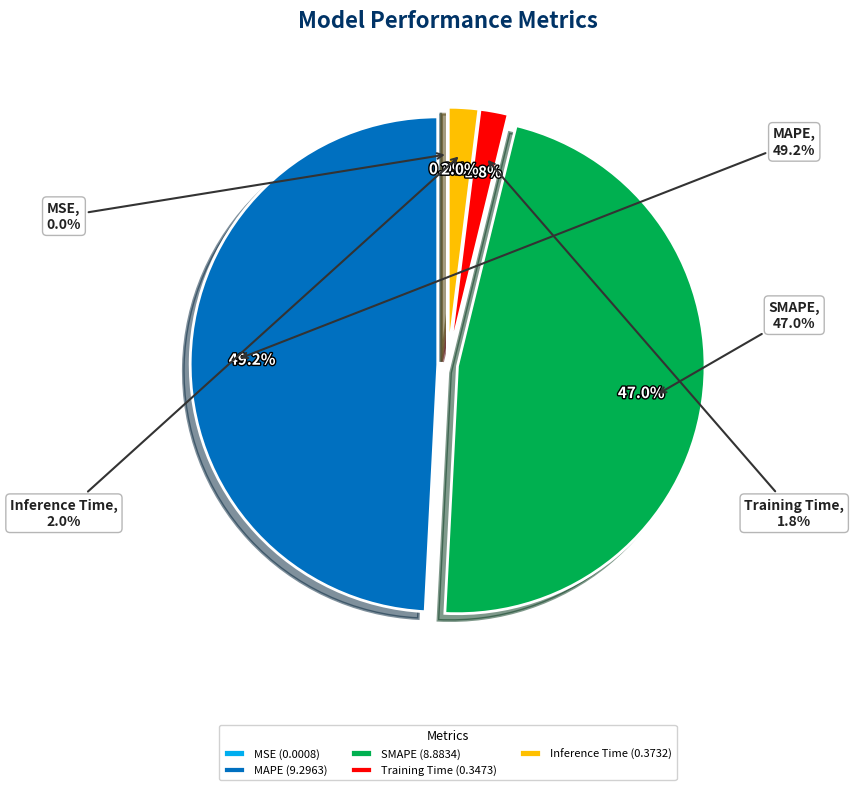

Which slice is the largest?

MAPE